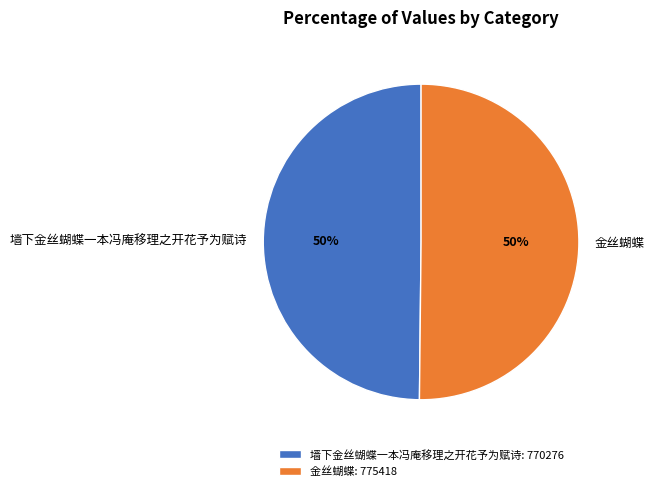

How many slices are in this pie chart?

2